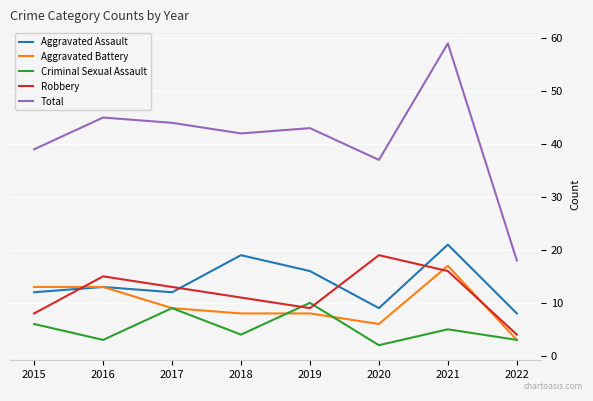

Rank the series by their maximum value, from highest to lowest.

Total, Aggravated Assault, Robbery, Aggravated Battery, Criminal Sexual Assault